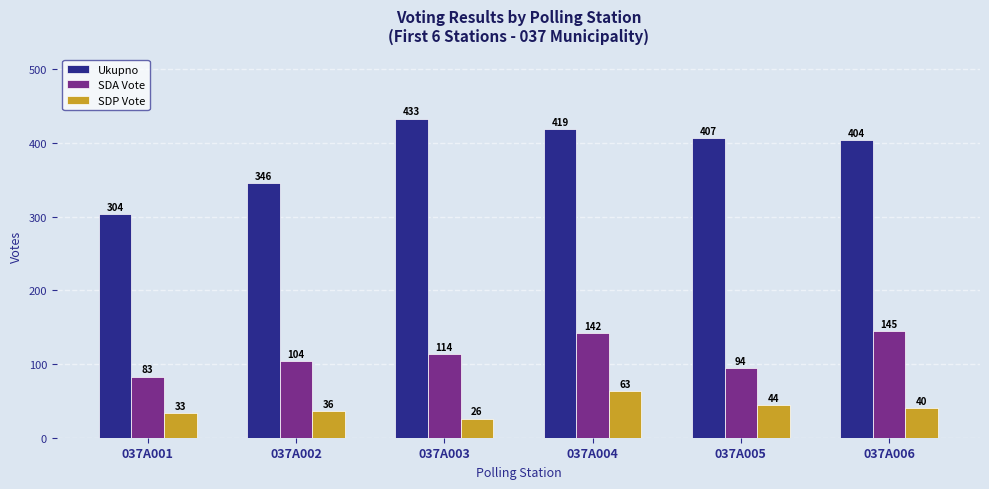

Between 037A001 and 037A004, which series saw the biggest shift?

Ukupno